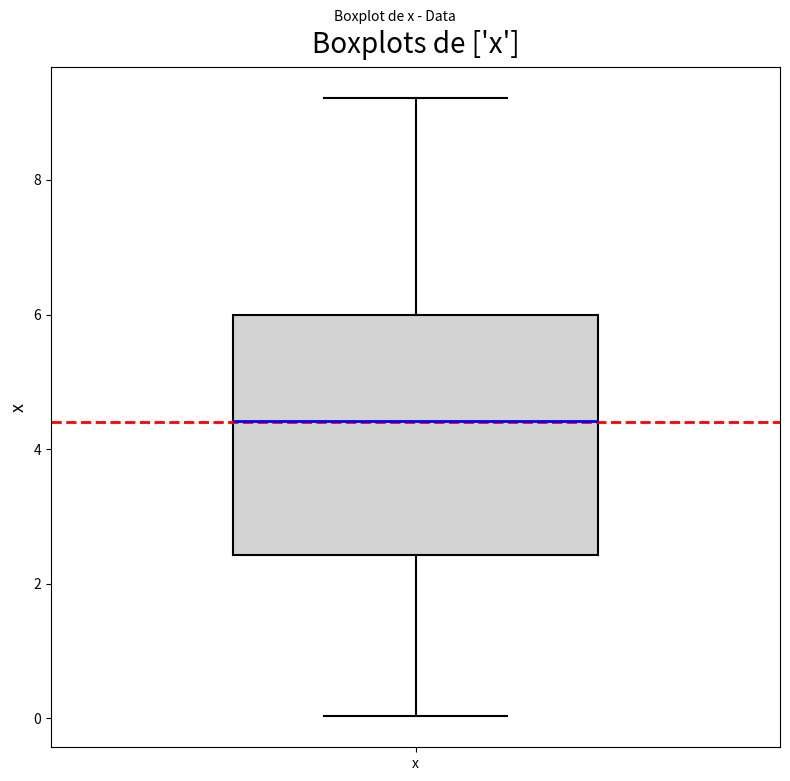

Read this box plot against the y-axis: the position of the median line, the range covered by the box, and the ends of both whiskers. The values are not printed on the chart, so give them approximately, as read against the axis.

median 4.4, box 2.4 to 6.0, whiskers 0.0 to 9.2